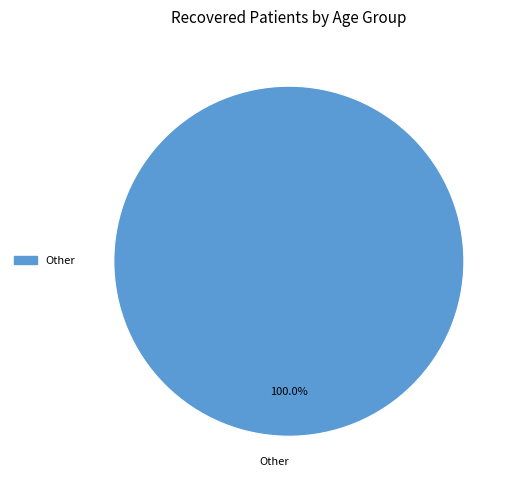

Which slice represents more than half of the pie?

Other